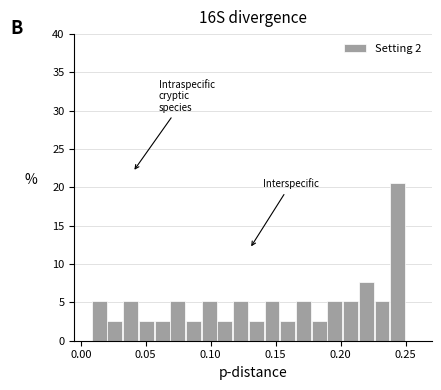

Read against the x-axis, roughly where is the centre of the tallest bar?

0.245